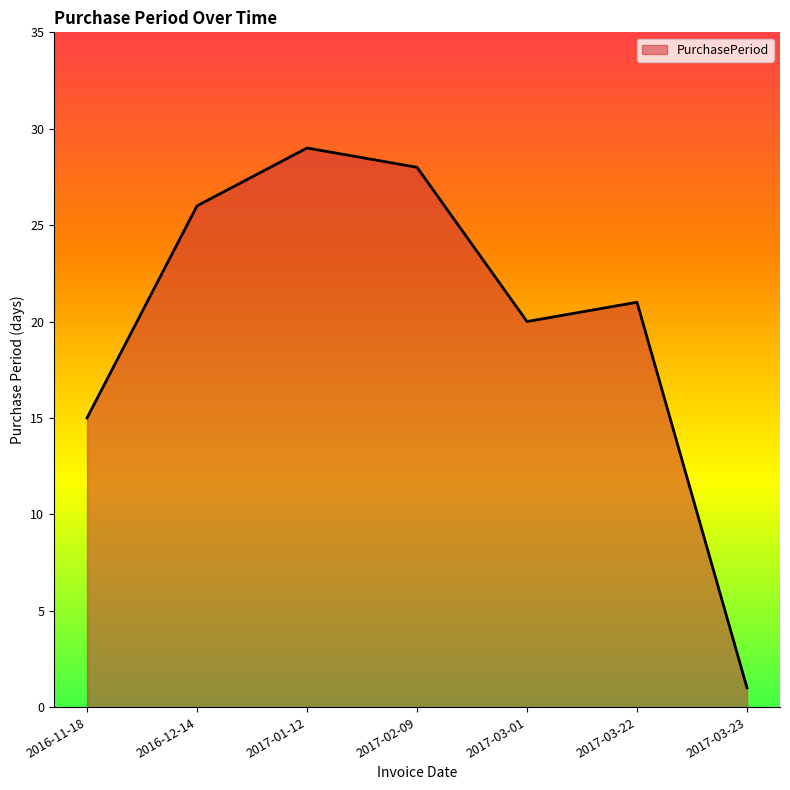

List the labels in order of value, smallest first.

2017-03-23, 2016-11-18, 2017-03-01, 2017-03-22, 2016-12-14, 2017-02-09, 2017-01-12